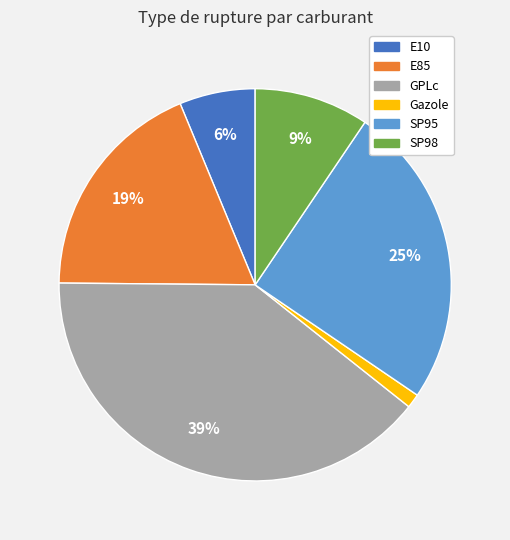

How many segments does this pie chart have?

6